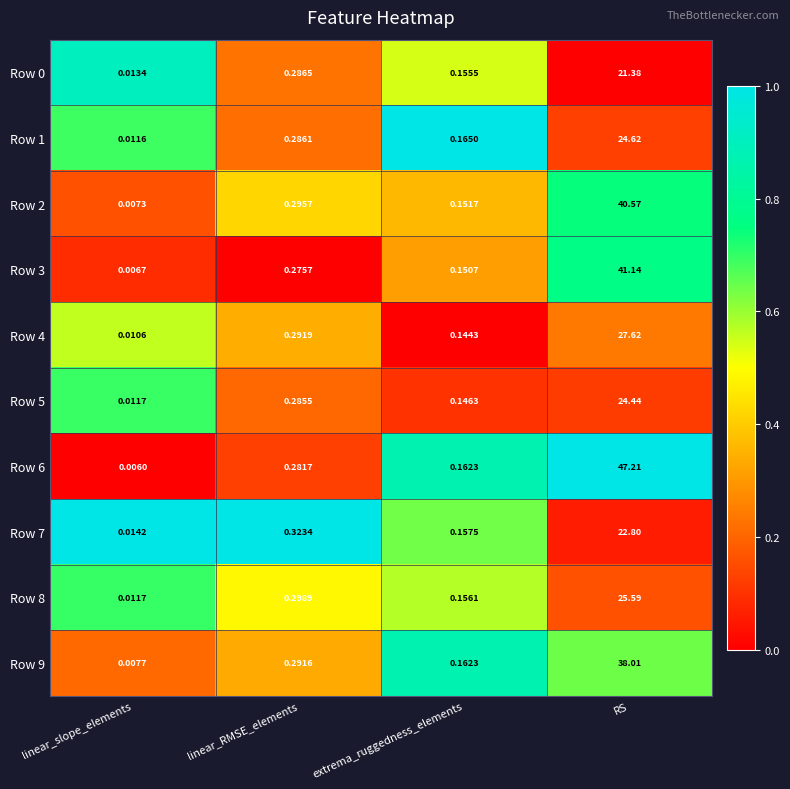

At which category is the sum across all series the highest?

RS